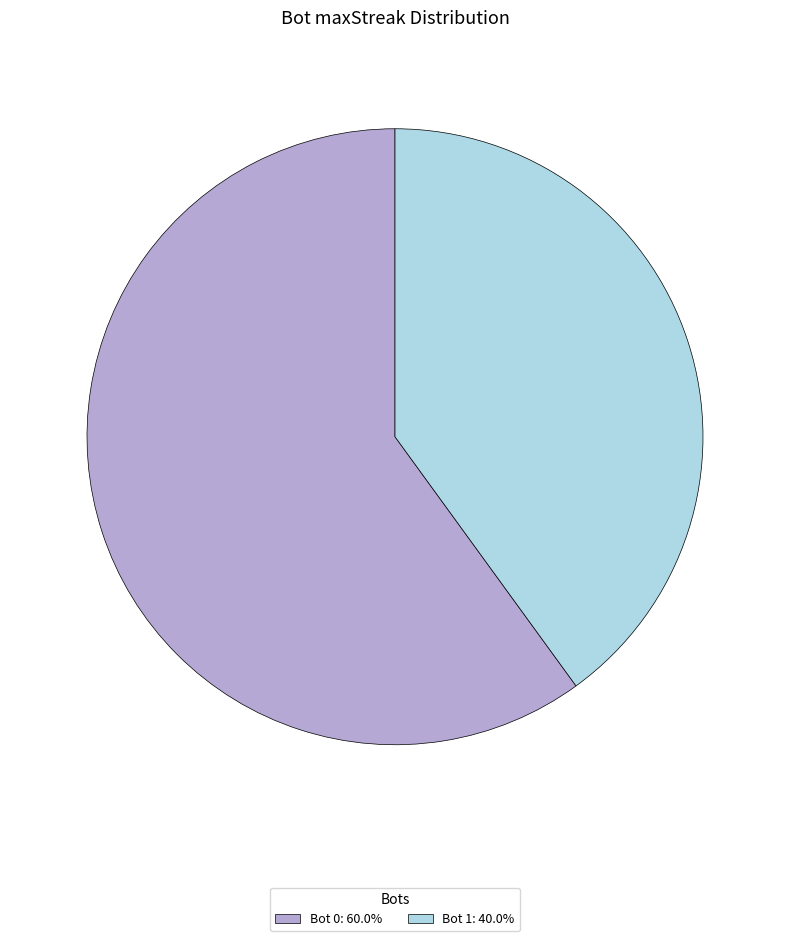

Combined, do Bot 1: 40.0% and Bot 0: 60.0% account for over 50%?

Yes